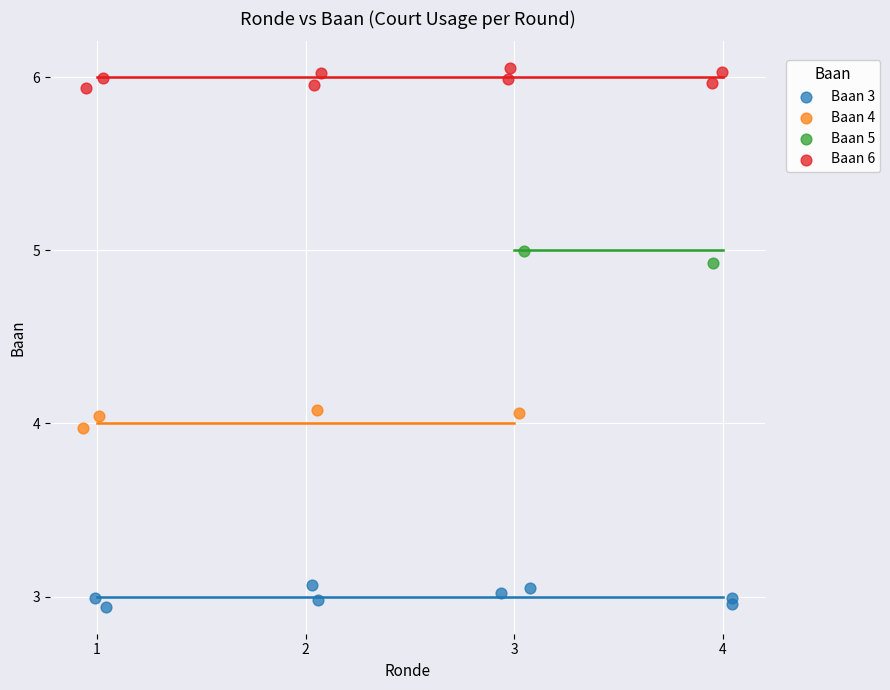

What are all the series names shown in the legend?

Baan 3, Baan 4, Baan 5, Baan 6